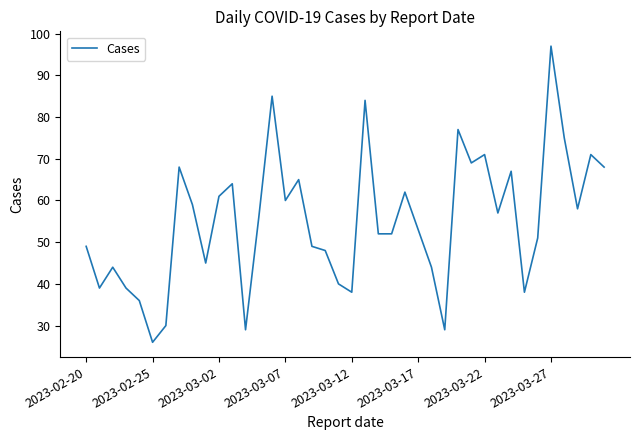

What is the smallest value displayed?

26